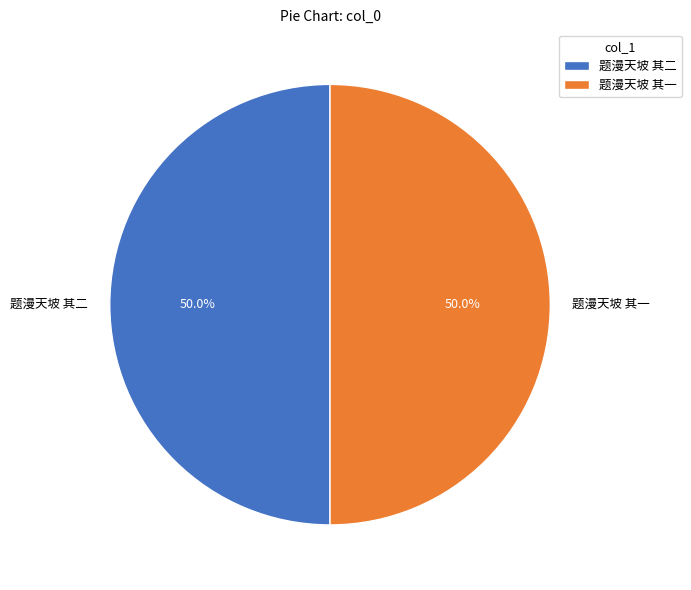

To the nearest percent, what is the combined percentage of 题漫天坡 其一 and 题漫天坡 其二?

100%